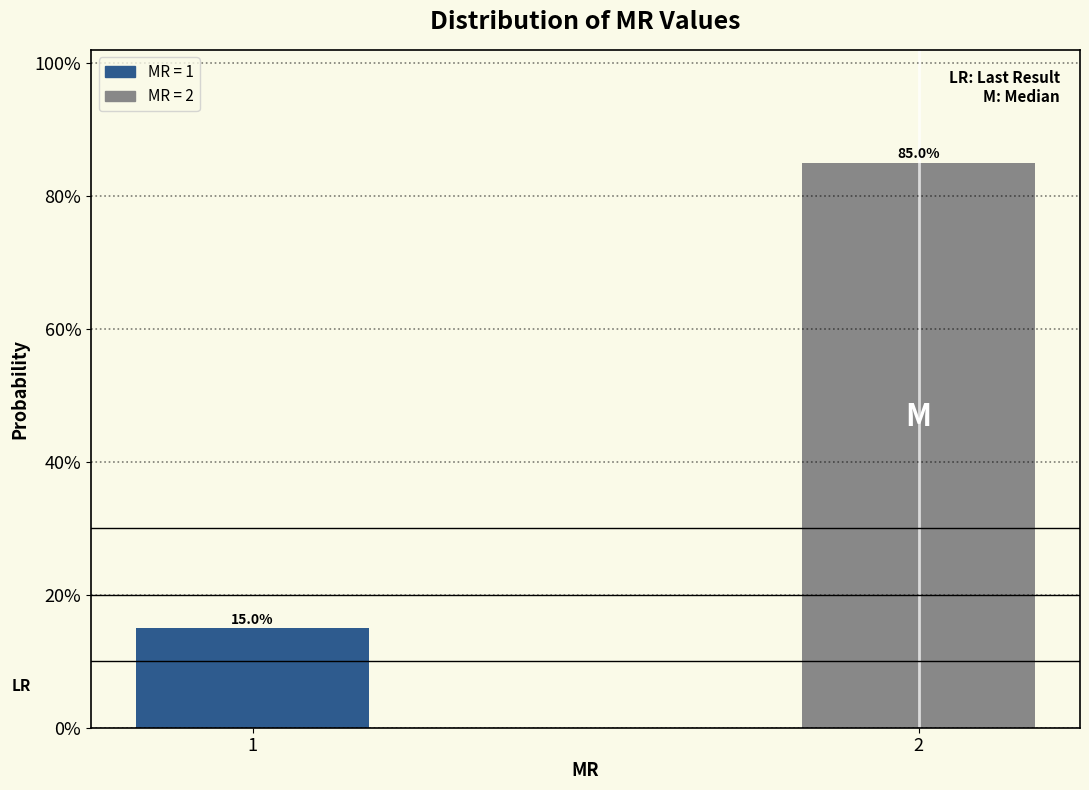

Does the chart contain any negative values?

No